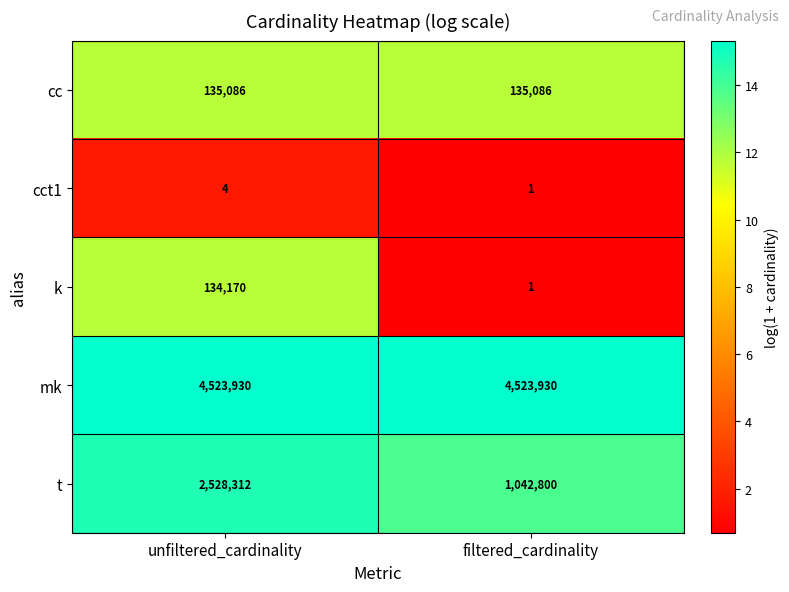

At unfiltered_cardinality, list the series in order from smallest to largest.

cct1, k, cc, t, mk